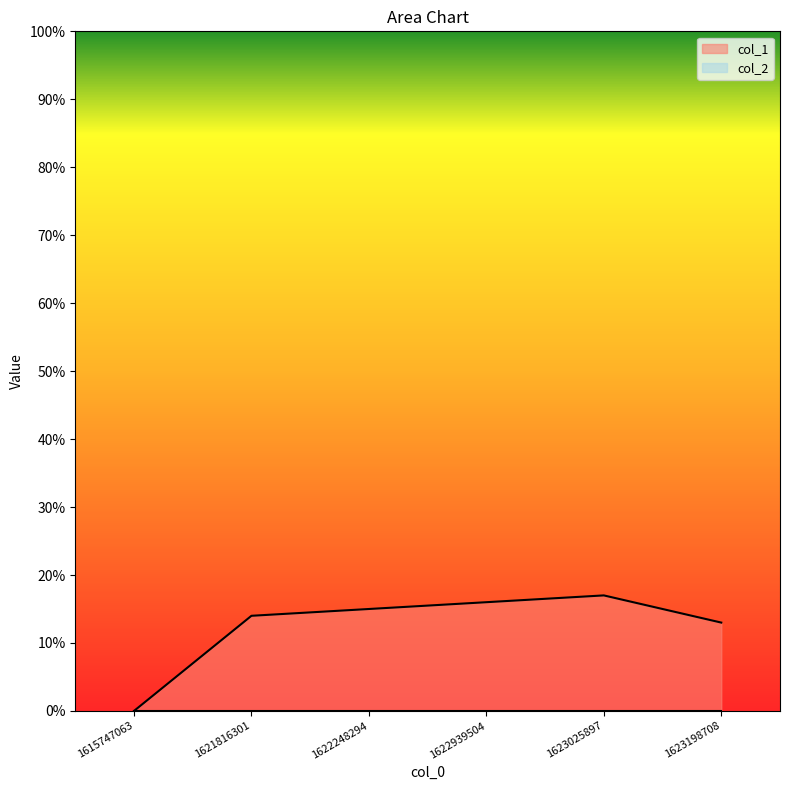

Is it true that the value at 1615747063 is -5?

False